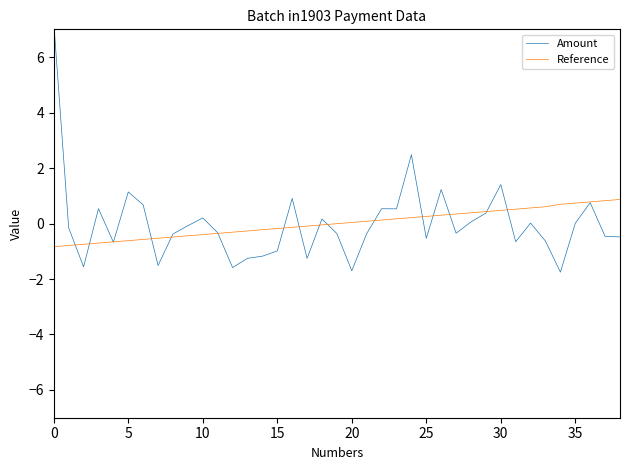

True or false: Reference has more than 1 interior local peaks.

False